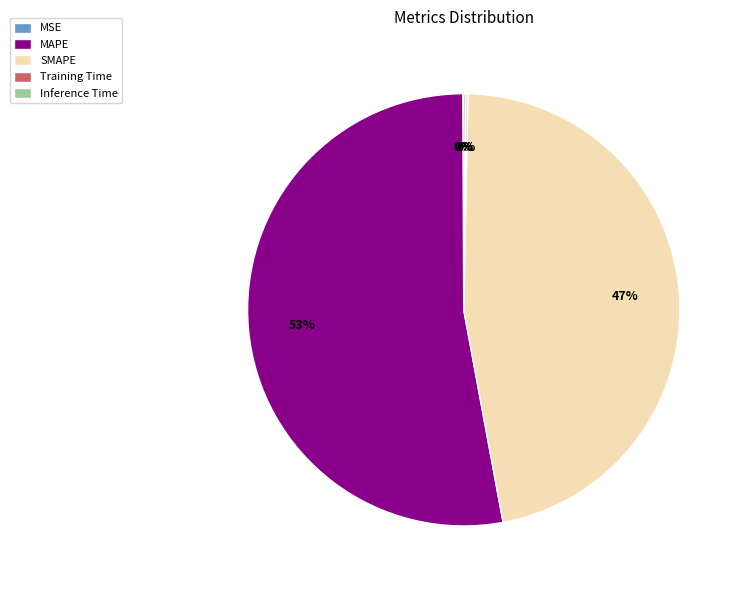

Is there a majority slice in this chart?

Yes